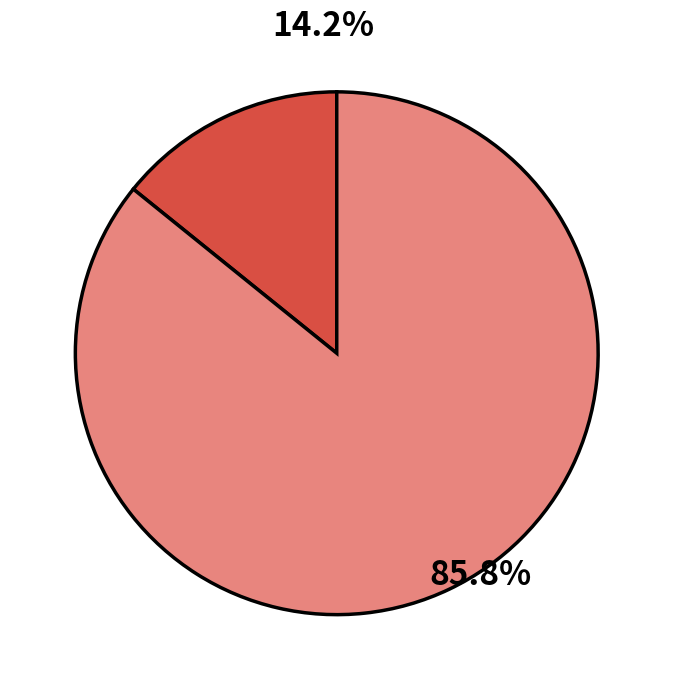

Does any single category account for the majority?

Yes